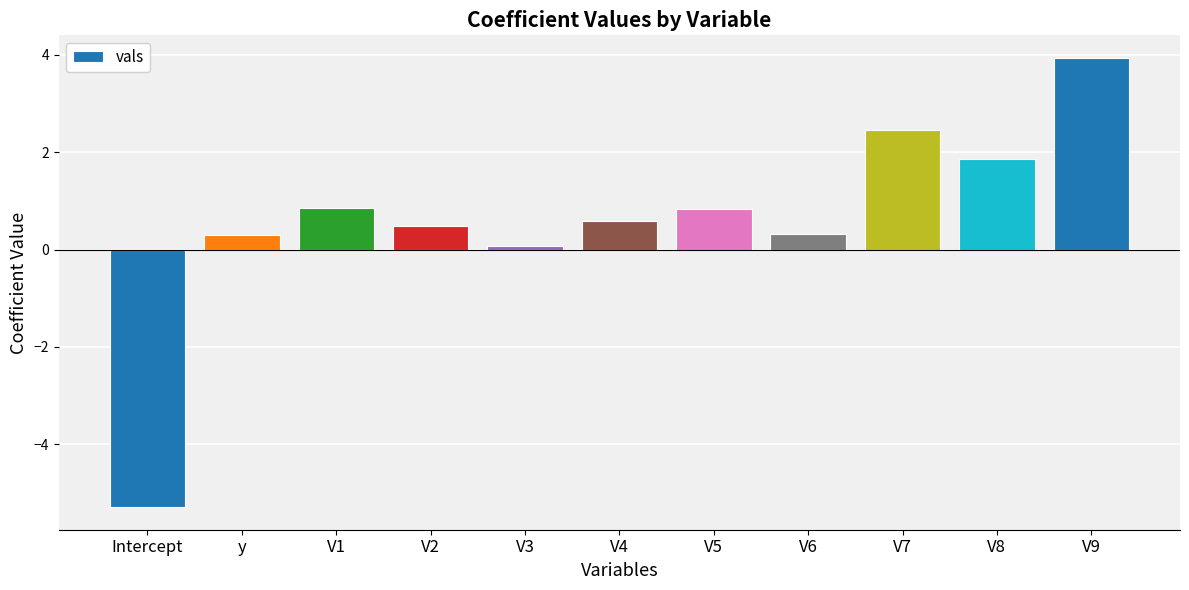

What is the difference between the maximum and minimum values?

9.2